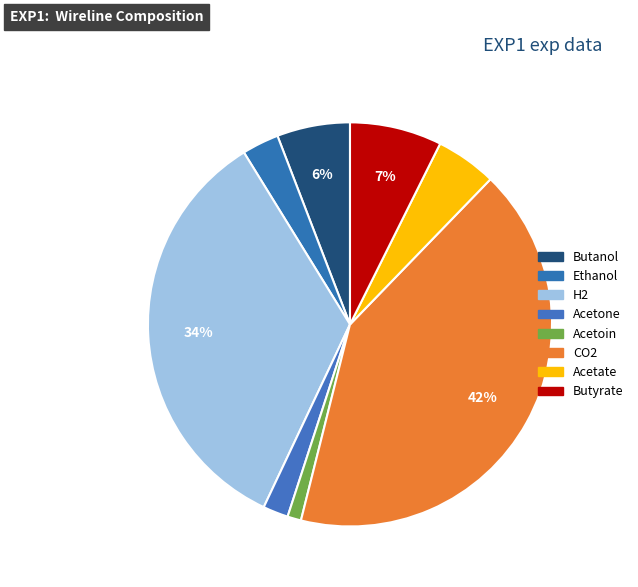

Which has a higher value, Butanol or Acetone?

Butanol